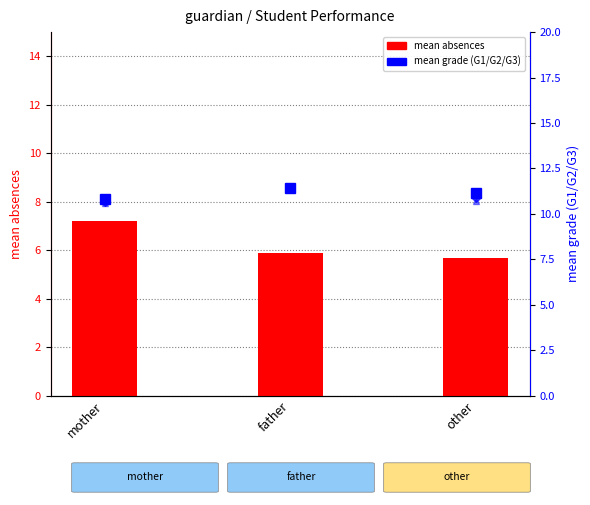

Which label corresponds to the largest value in the chart?

father